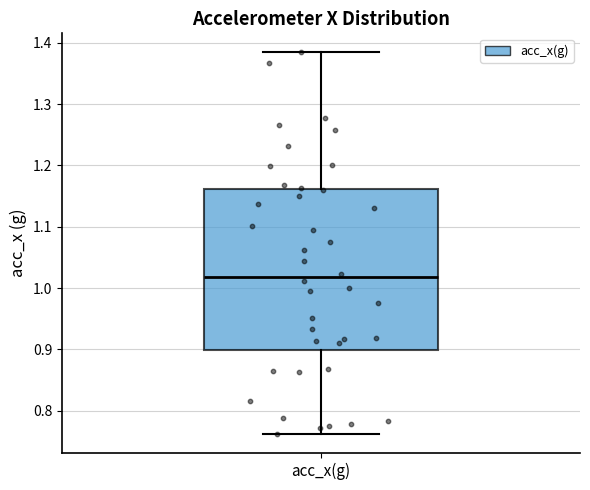

Read this box plot against the y-axis: the position of the median line, the range covered by the box, and the ends of both whiskers. The values are not printed on the chart, so give them approximately, as read against the axis.

median 1.02, box 0.90 to 1.16, whiskers 0.76 to 1.38